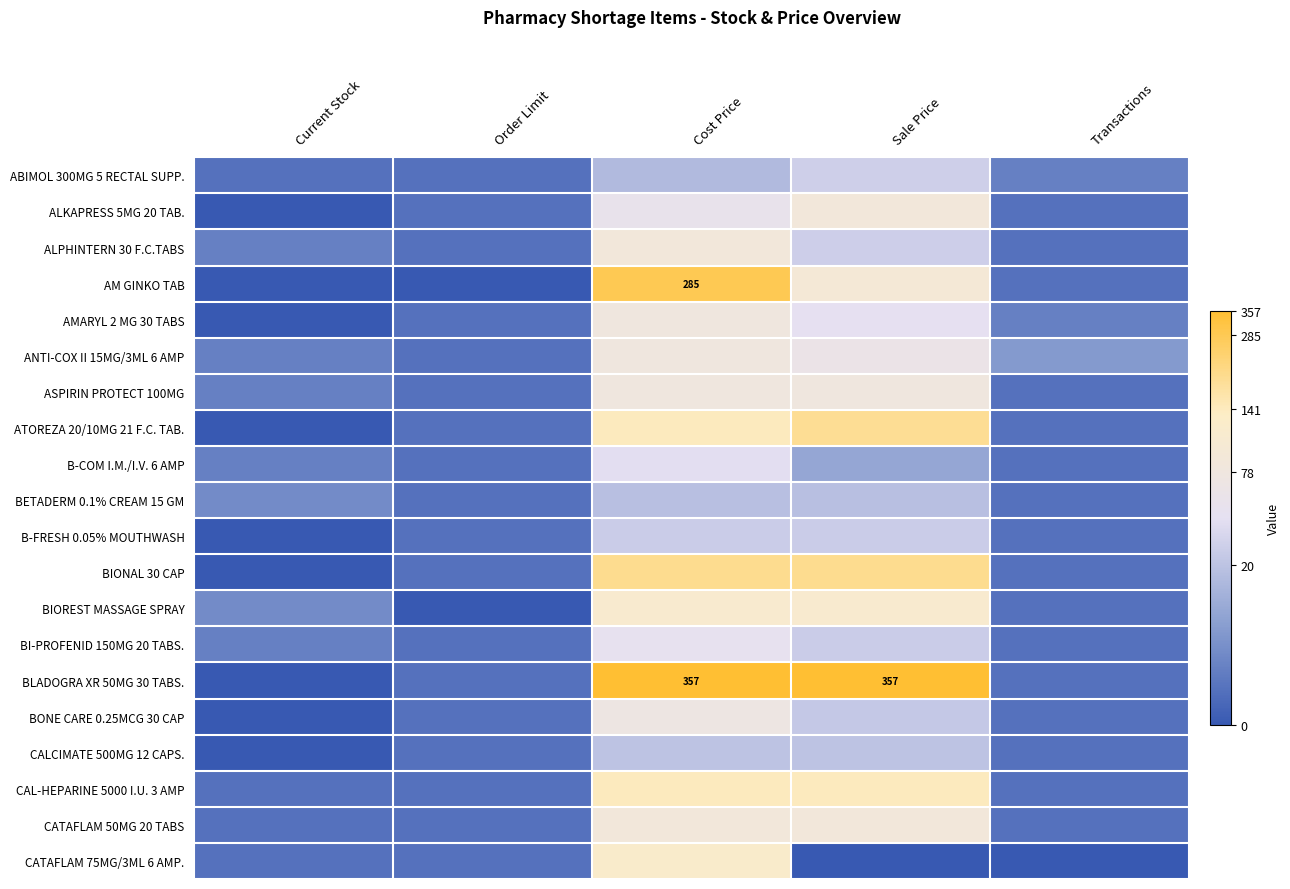

At which label does ANTI-COX II 15MG/3ML 6 AMP reach its peak?

Cost Price